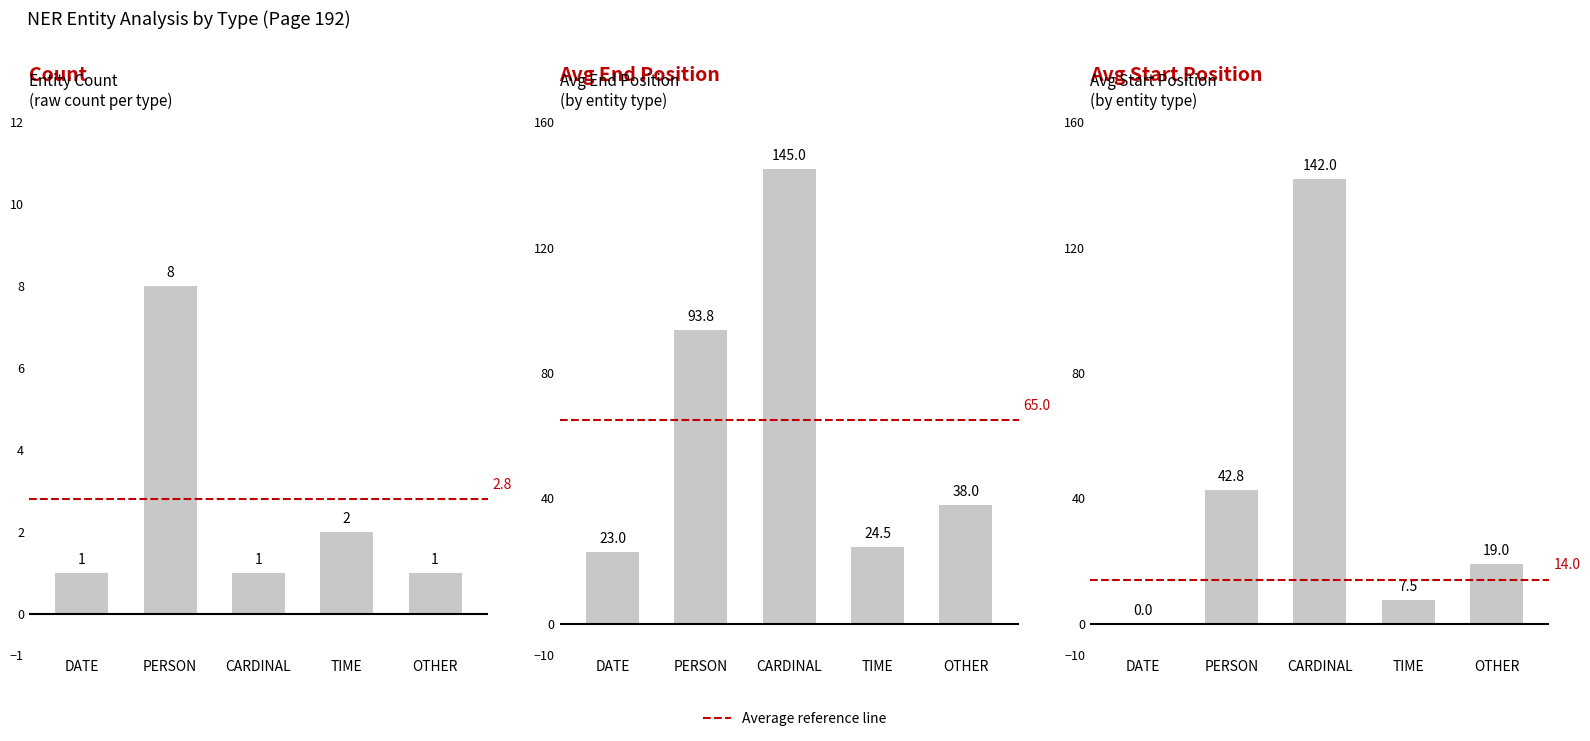

What value does the avg_end series have at CARDINAL?

145.0